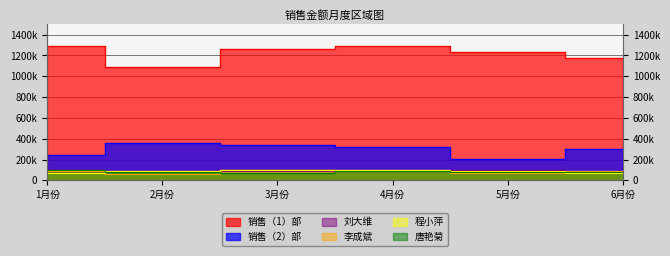

What is the sum of the 刘大维 values at 5月份 and 1月份?

196000